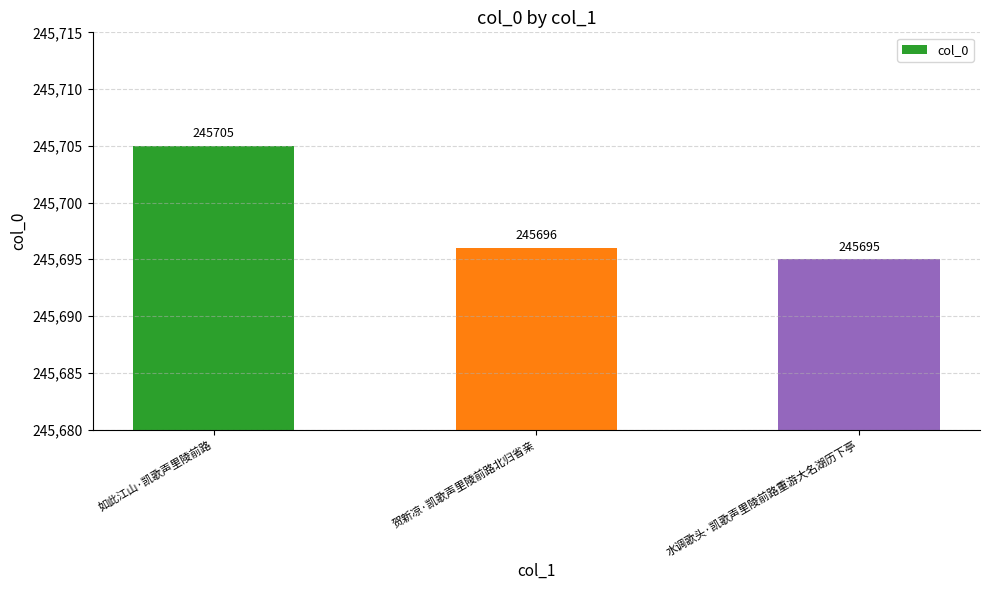

Rank the categories by value from highest to lowest.

如此江山·凯歌声里陵前路, 贺新凉·凯歌声里陵前路北归省亲, 水调歌头·凯歌声里陵前路重游大名湖历下亭